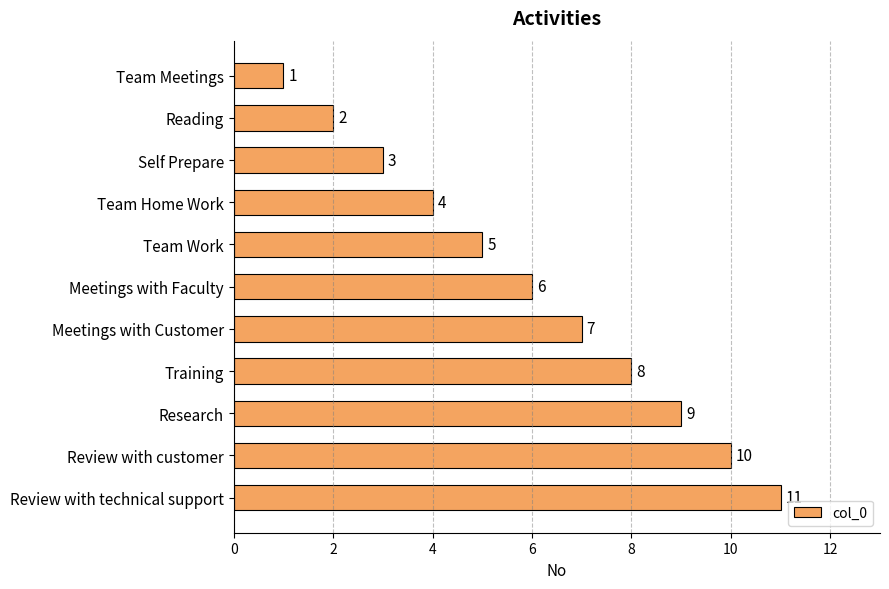

What is the label of the 8th bar from the top?

Training